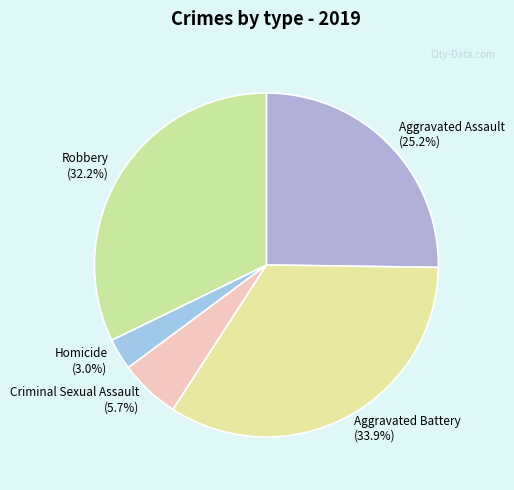

Which slice is the largest?

Aggravated Battery